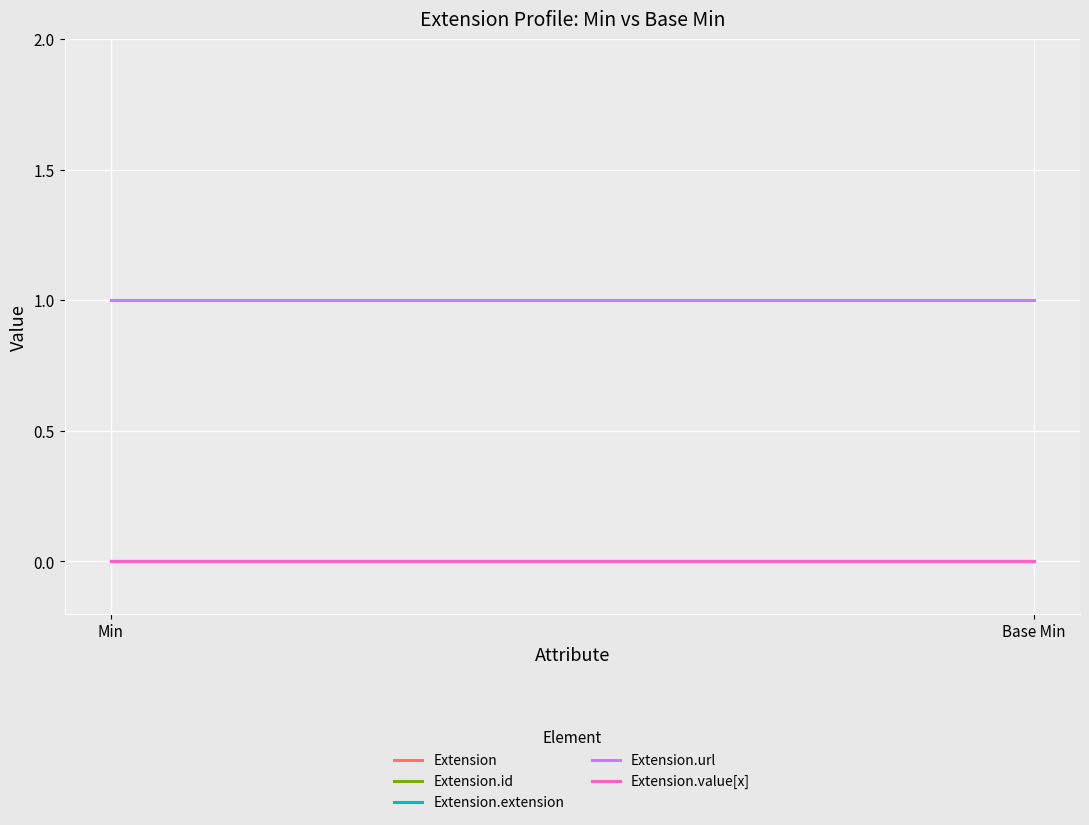

What is the label of the 1st point from the left?

Min